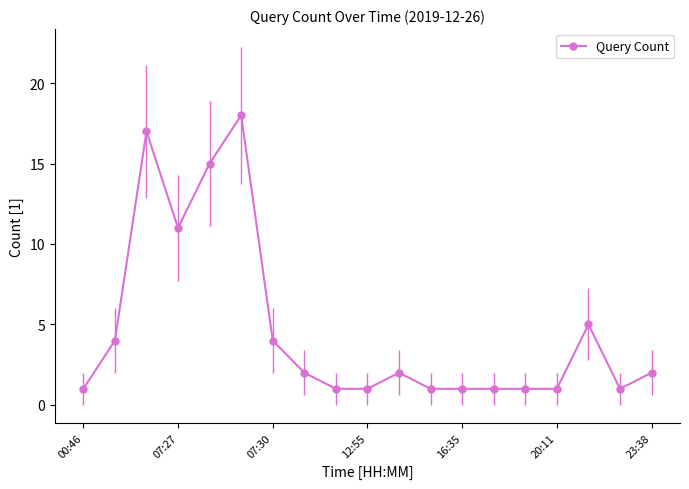

Count the number of categories in the chart.

19